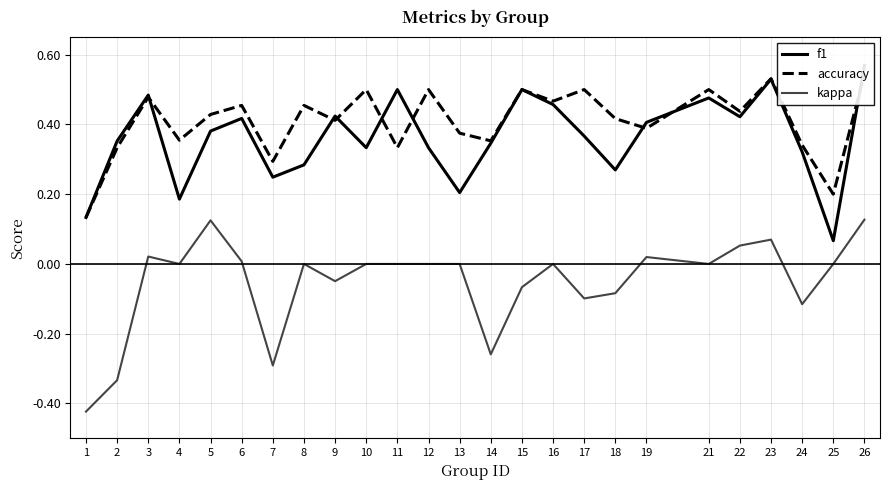

The kappa series shows 0.0 at 11. True or false?

True